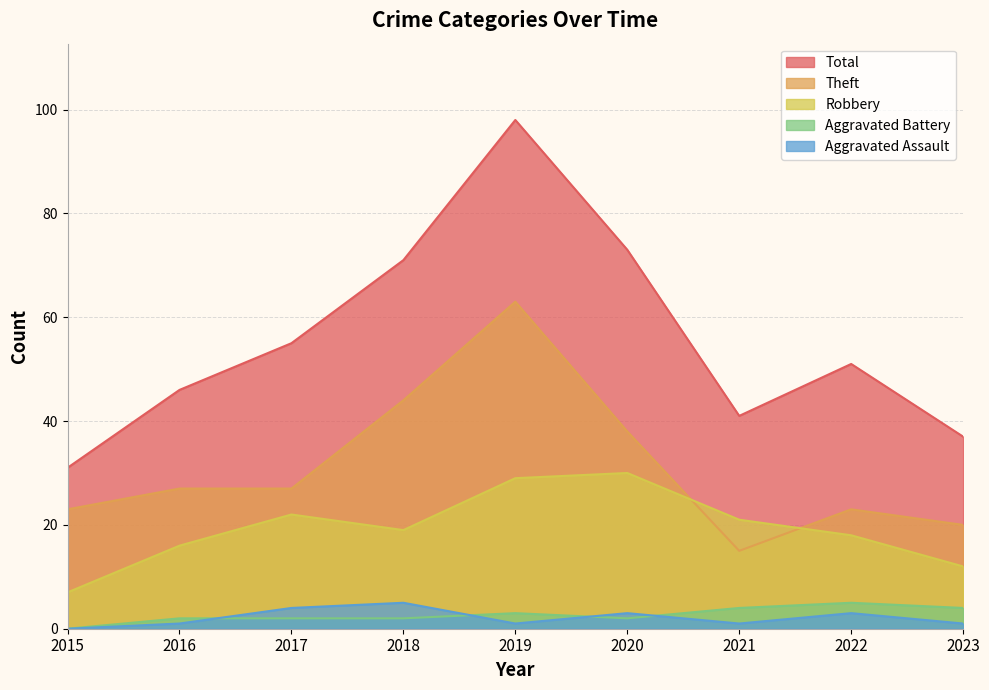

Which has a higher value, 2019 or 2022?

2019